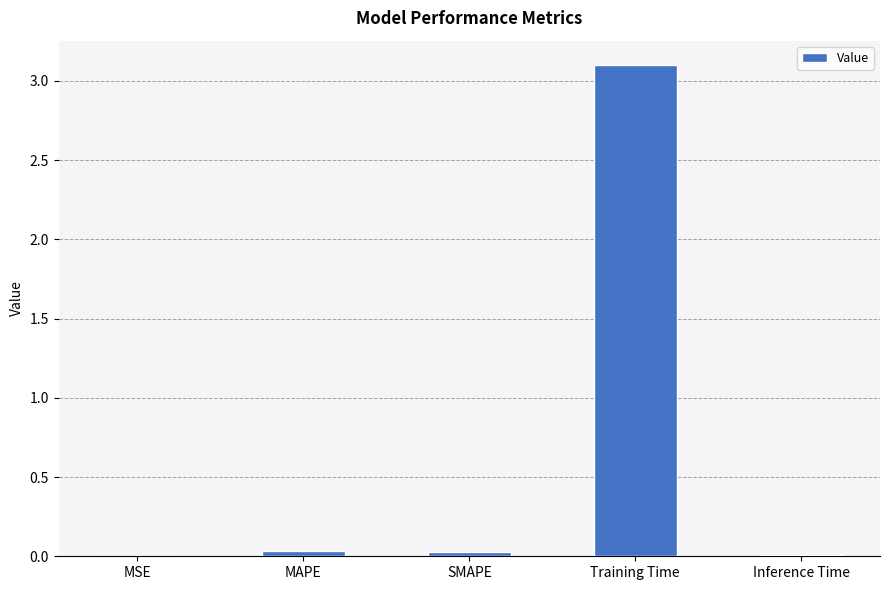

Is it true that the value at MSE is 0.0?

True